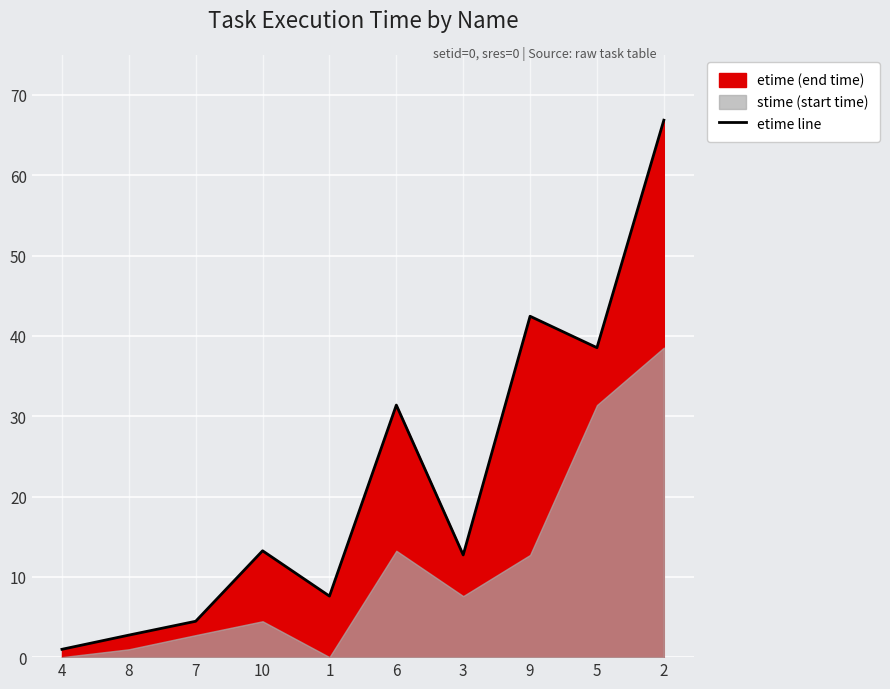

Between 7 and 6, which is larger?

6